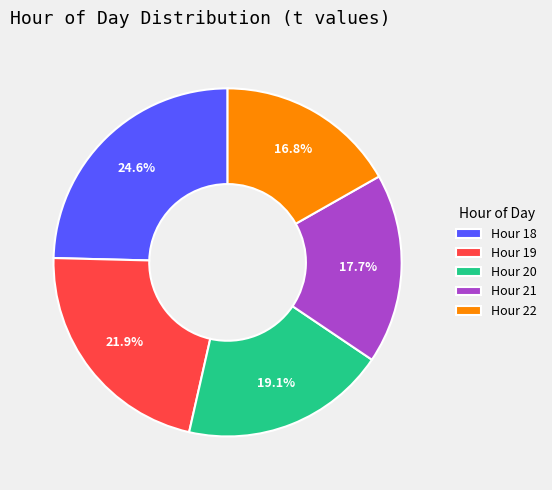

Which slice is the smallest?

Hour 22